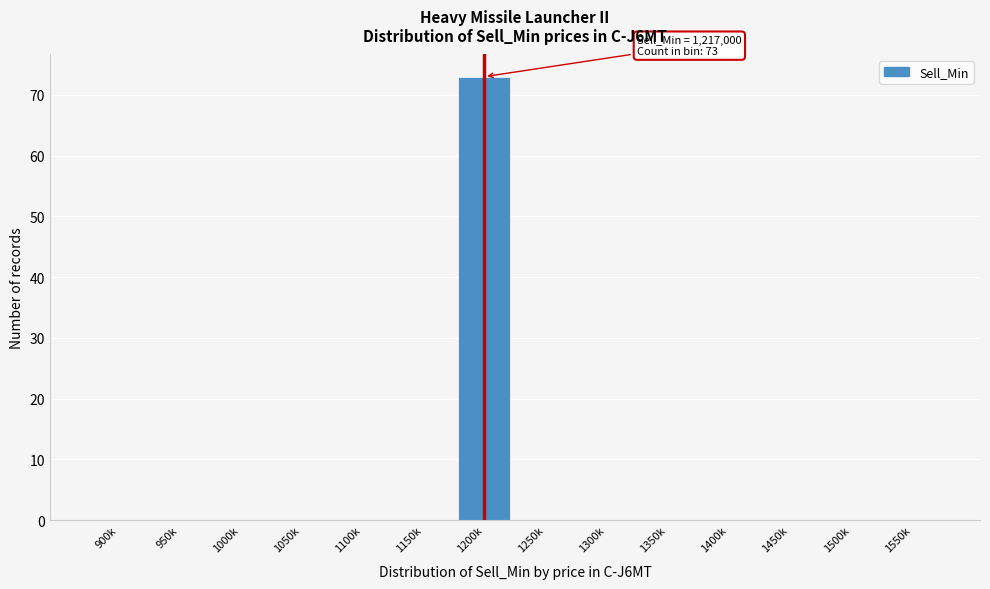

Reading left to right, what are all the values shown in this chart?

900k=0	950k=0	1000k=0	1050k=0	1100k=0	1150k=0	1200k=73	1250k=0	1300k=0	1350k=0	1400k=0	1450k=0	1500k=0	1550k=0